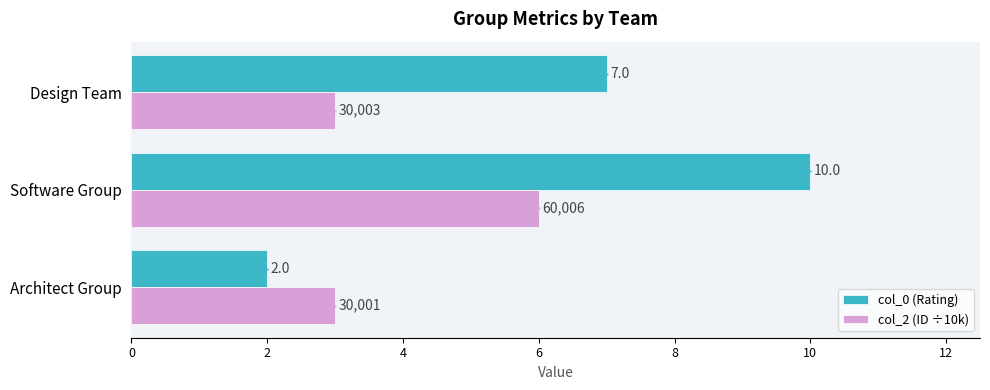

What is the highest value of the col_0 (Rating) series?

10.0